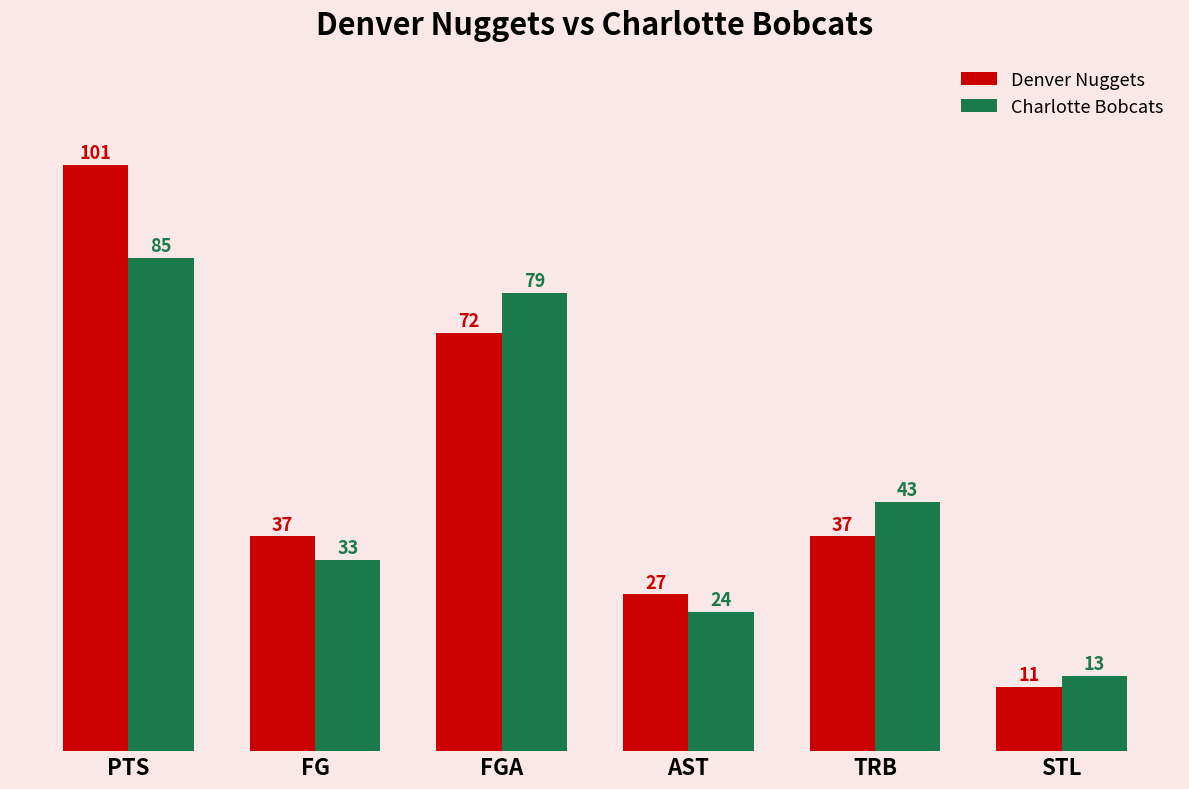

Are the bars grouped side by side (vs. stacked)?

Yes